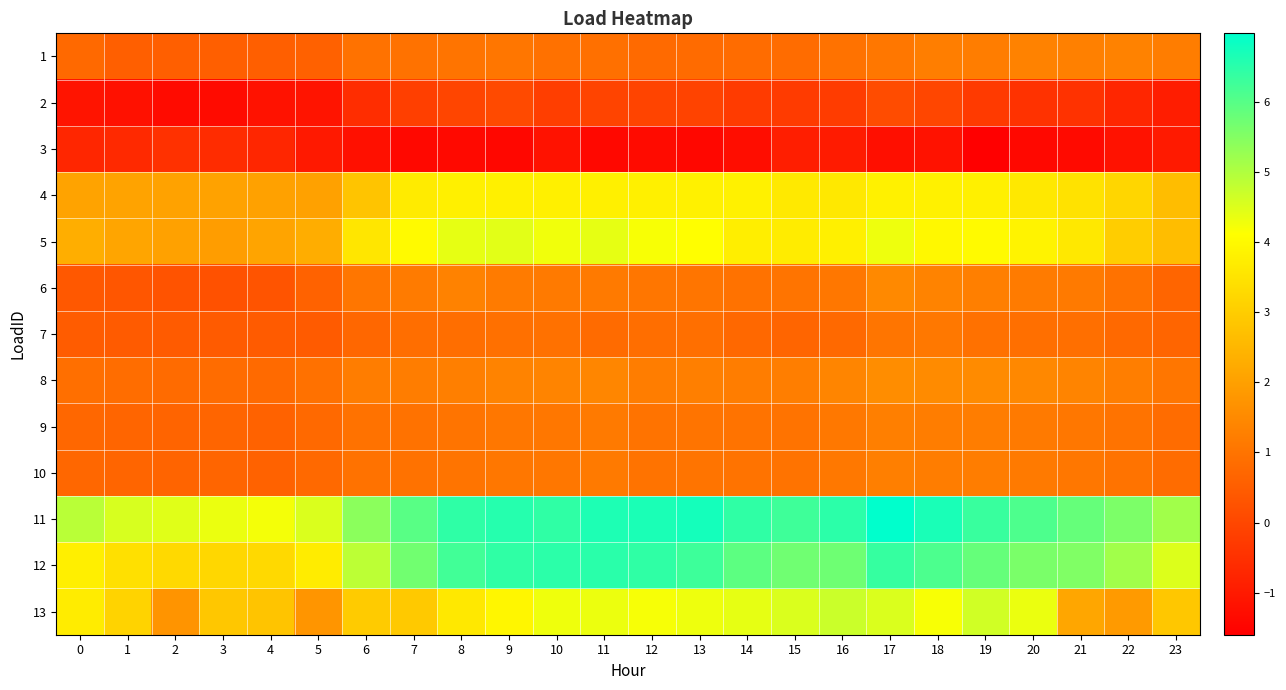

Reading left to right, what are all the values shown in this chart?

1: 0=0.8	1=0.5	2=0.5	3=0.5	4=0.5	5=0.6	6=1.0	7=1.0	8=1.0	9=1.1	10=0.9	11=0.9	12=0.8	13=0.8	14=0.8	15=0.8	16=1.0	17=1.1	18=1.2	19=1.2	20=1.3	21=1.3	22=1.3	23=1.2
2: 0=-1.1	1=-1.2	2=-1.3	3=-1.3	4=-1.2	5=-1.1	6=-0.6	7=-0.2	8=-0.0	9=0.1	10=-0.2	11=-0.1	12=-0.1	13=-0.1	14=-0.2	15=-0.2	16=-0.2	17=0.1	18=-0.0	19=-0.3	20=-0.5	21=-0.5	22=-0.7	23=-0.9
3: 0=-0.7	1=-0.7	2=-0.5	3=-0.6	4=-0.7	5=-1.0	6=-1.2	7=-1.4	8=-1.4	9=-1.4	10=-1.2	11=-1.4	12=-1.3	13=-1.4	14=-1.3	15=-0.9	16=-1.0	17=-1.2	18=-1.2	19=-1.6	20=-1.4	21=-1.4	22=-1.2	23=-1.0
4: 0=2.1	1=2.1	2=2.0	3=2.0	4=2.0	5=2.0	6=2.8	7=3.7	8=3.8	9=3.8	10=3.8	11=3.8	12=3.8	13=3.8	14=3.8	15=3.6	16=3.6	17=3.8	18=3.8	19=3.8	20=3.6	21=3.5	22=3.2	23=2.7
5: 0=2.3	1=2.1	2=2.0	3=1.9	4=2.1	5=2.3	6=3.6	7=4.0	8=4.4	9=4.4	10=4.3	11=4.4	12=4.2	13=4.1	14=3.8	15=3.7	16=3.8	17=4.3	18=4.0	19=4.0	20=3.9	21=3.6	22=3.0	23=2.7
6: 0=0.4	1=0.3	2=0.3	3=0.2	4=0.3	5=0.6	6=1.0	7=1.2	8=1.3	9=1.2	10=1.1	11=1.1	12=1.1	13=1.0	14=1.0	15=1.0	16=1.1	17=1.5	18=1.3	19=1.3	20=1.2	21=1.2	22=1.0	23=0.7
7: 0=0.5	1=0.5	2=0.5	3=0.5	4=0.5	5=0.4	6=0.7	7=0.9	8=0.9	9=0.9	10=1.0	11=0.8	12=0.9	13=0.9	14=0.7	15=0.7	16=0.8	17=1.0	18=1.1	19=0.9	20=0.9	21=0.9	22=0.8	23=0.7
8: 0=0.9	1=0.9	2=0.8	3=0.8	4=0.8	5=0.9	6=1.2	7=1.2	8=1.3	9=1.4	10=1.4	11=1.4	12=1.2	13=1.3	14=1.2	15=1.2	16=1.4	17=1.6	18=1.5	19=1.5	20=1.5	21=1.4	22=1.2	23=1.1
9: 0=0.7	1=0.7	2=0.7	3=0.7	4=0.6	5=0.8	6=1.0	7=1.0	8=1.0	9=1.1	10=1.1	11=1.1	12=1.0	13=1.0	14=1.0	15=1.0	16=1.1	17=1.3	18=1.2	19=1.2	20=1.2	21=1.1	22=1.0	23=0.8
10: 0=0.7	1=0.7	2=0.7	3=0.7	4=0.6	5=0.8	6=1.0	7=1.0	8=1.0	9=1.1	10=1.1	11=1.1	12=1.0	13=1.0	14=1.0	15=1.0	16=1.1	17=1.3	18=1.2	19=1.2	20=1.2	21=1.1	22=1.0	23=0.8
11: 0=4.9	1=4.6	2=4.5	3=4.3	4=4.2	5=4.5	6=5.4	7=6.0	8=6.5	9=6.5	10=6.4	11=6.6	12=6.7	13=6.7	14=6.4	15=6.3	16=6.5	17=7.0	18=6.7	19=6.3	20=6.1	21=5.8	22=5.6	23=5.2
12: 0=3.8	1=3.4	2=3.3	3=3.2	4=3.3	5=3.7	6=4.9	7=5.7	8=6.2	9=6.4	10=6.5	11=6.5	12=6.4	13=6.3	14=5.9	15=5.7	16=5.7	17=6.4	18=6.1	19=5.8	20=5.6	21=5.5	22=5.2	23=4.5
13: 0=3.7	1=3.1	2=1.7	3=2.9	4=2.8	5=1.8	6=3.0	7=2.9	8=3.6	9=3.9	10=4.3	11=4.3	12=4.2	13=4.3	14=4.4	15=4.5	16=4.7	17=4.5	18=4.2	19=4.6	20=4.3	21=2.1	22=1.9	23=2.9